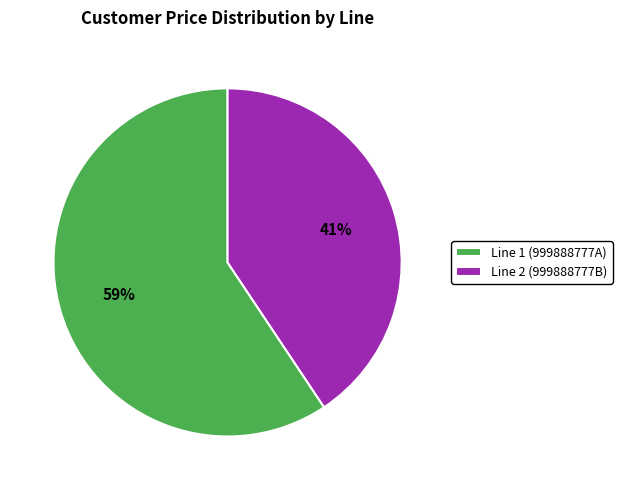

To the nearest percent, what portion does Line 1 (999888777A) represent?

59%